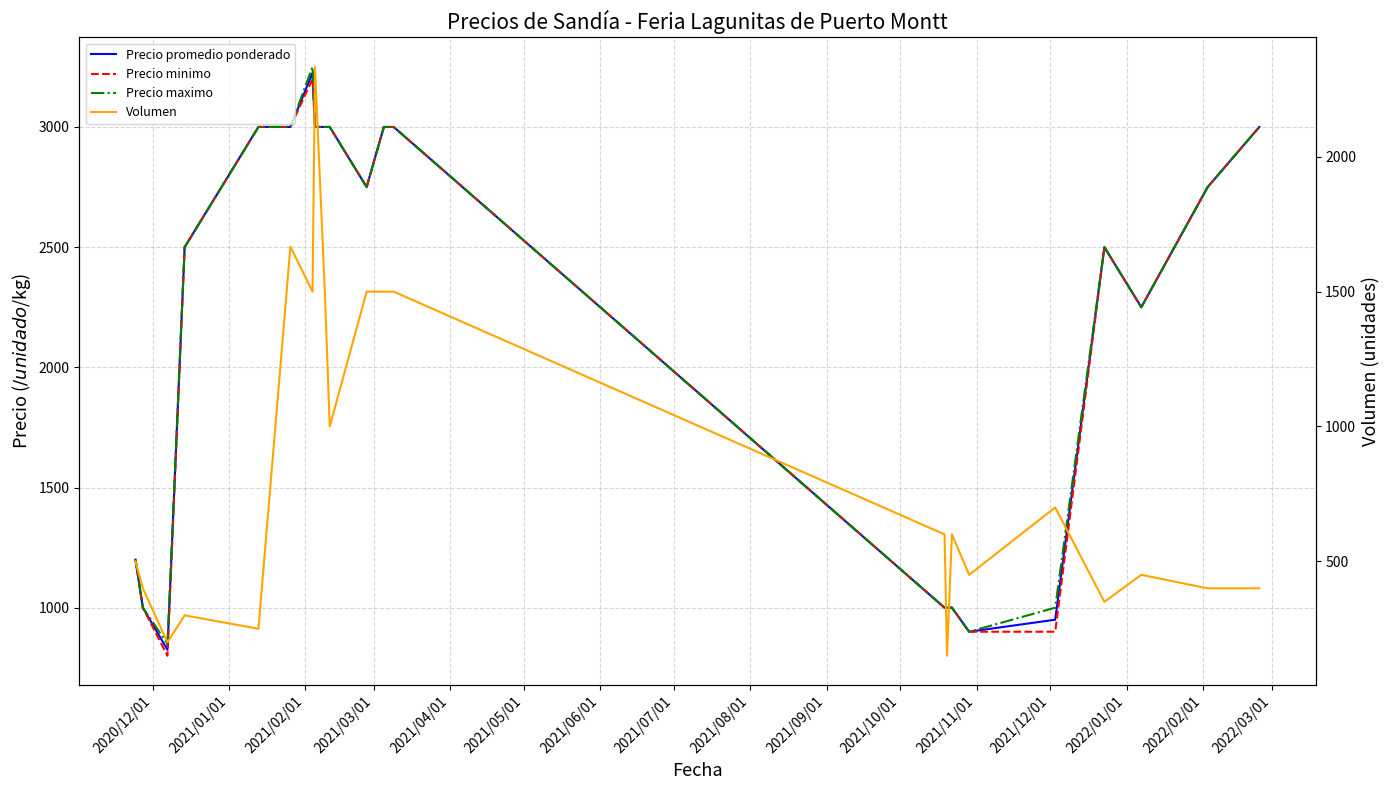

What is the lowest value of the Volumen series?

150.0